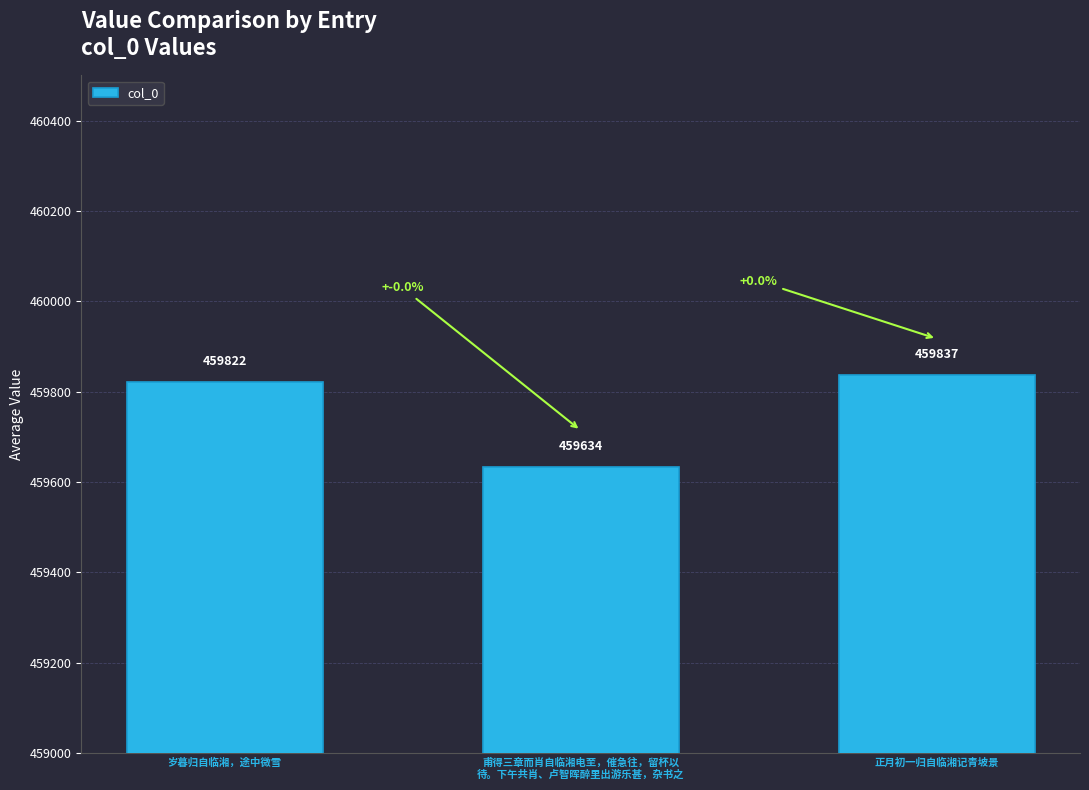

What is the difference between the maximum and minimum values?

203